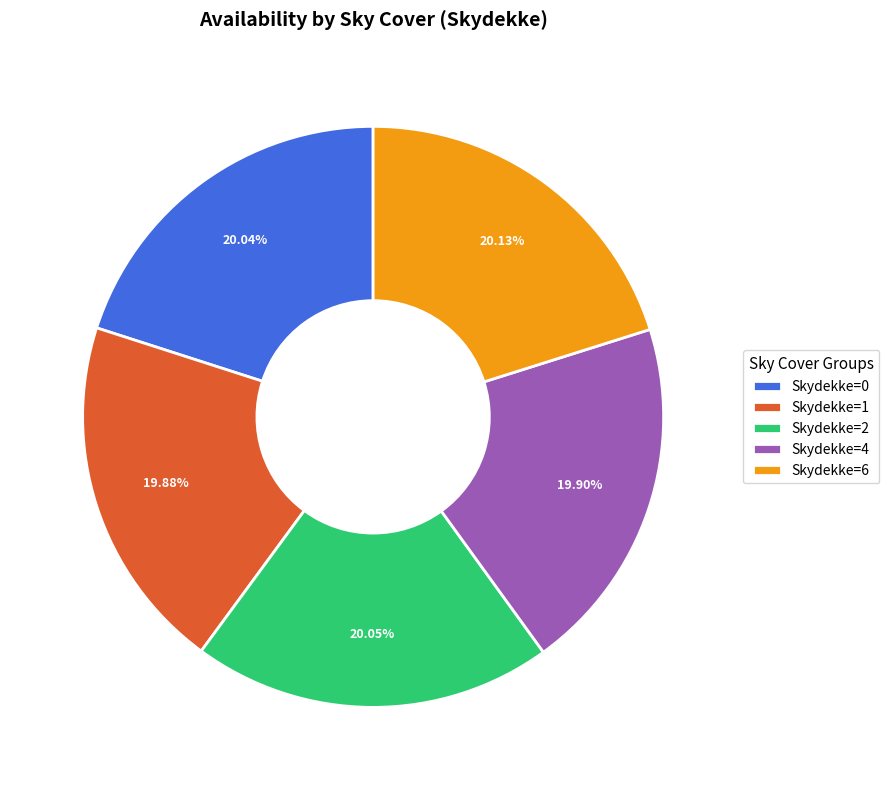

To the nearest percent, what is the average slice percentage?

20%